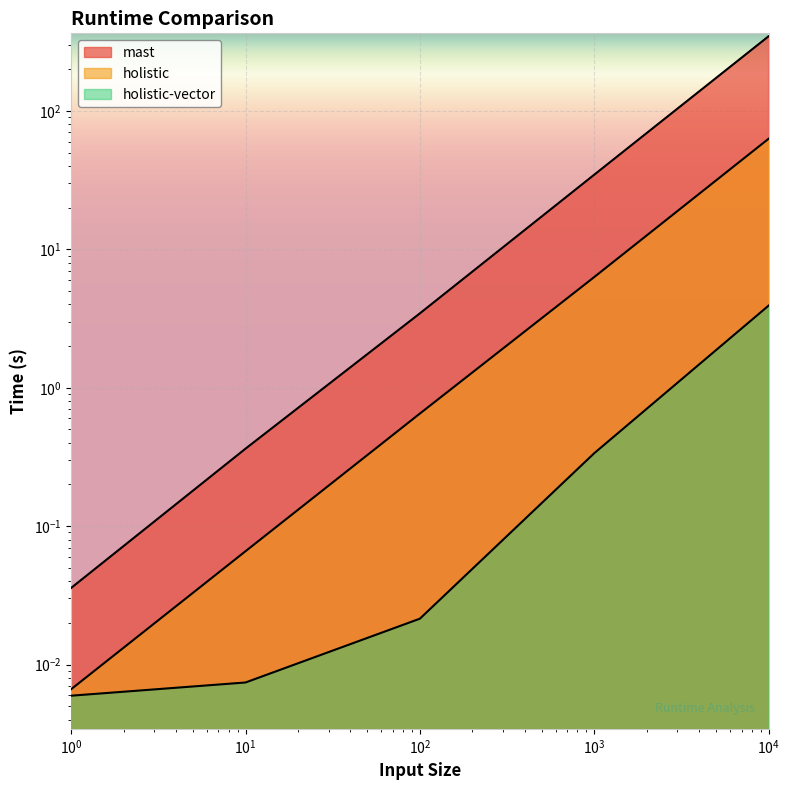

Where is holistic-vector nearest to the value 1?

1000